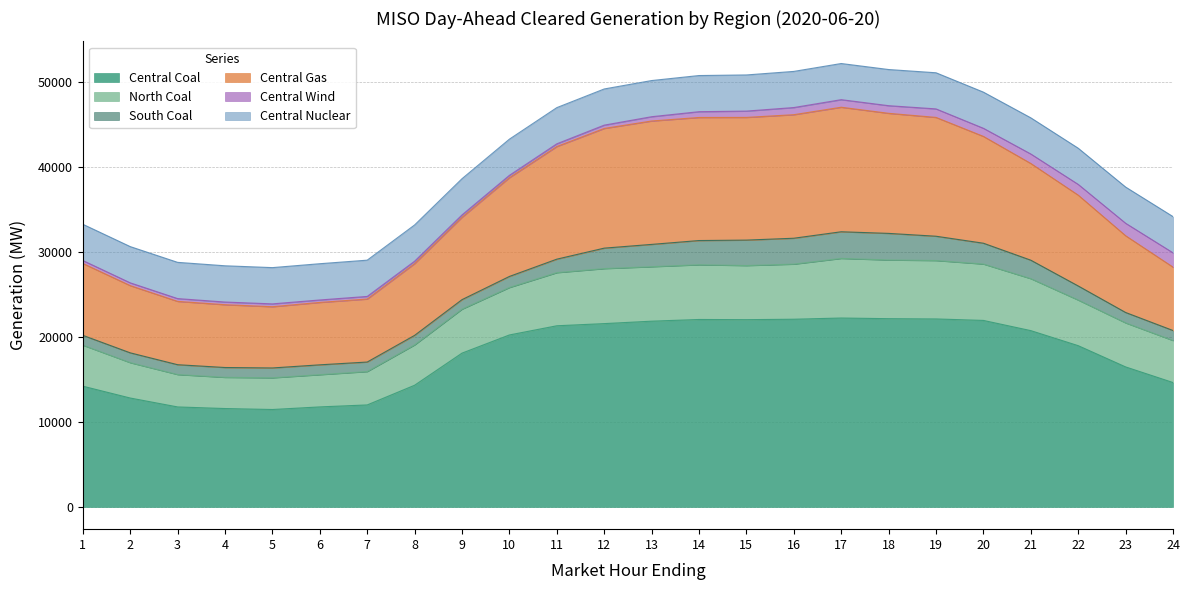

What is the minimum value for Central Coal?

11477.3